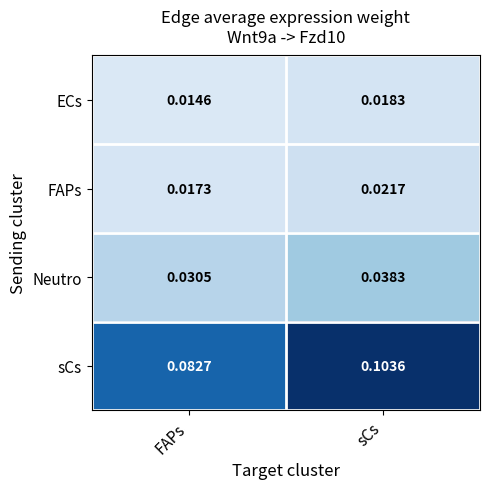

At FAPs, list the series in order from smallest to largest.

ECs, FAPs, Neutro, sCs